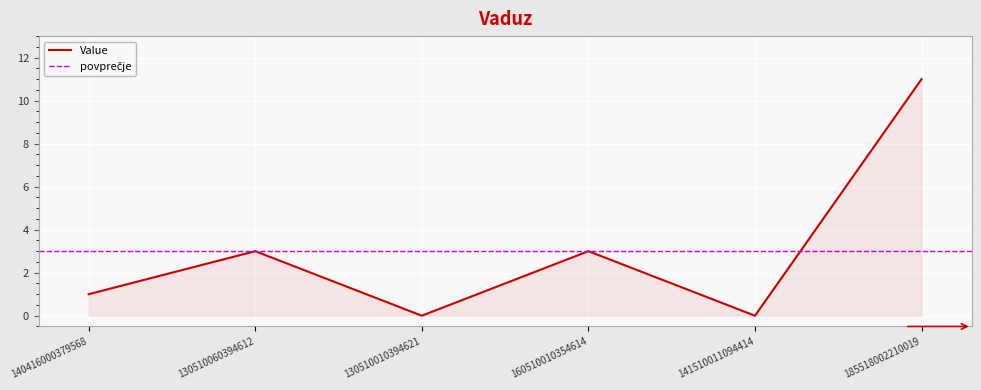

At which label is the value closest to 5?

130510060394612